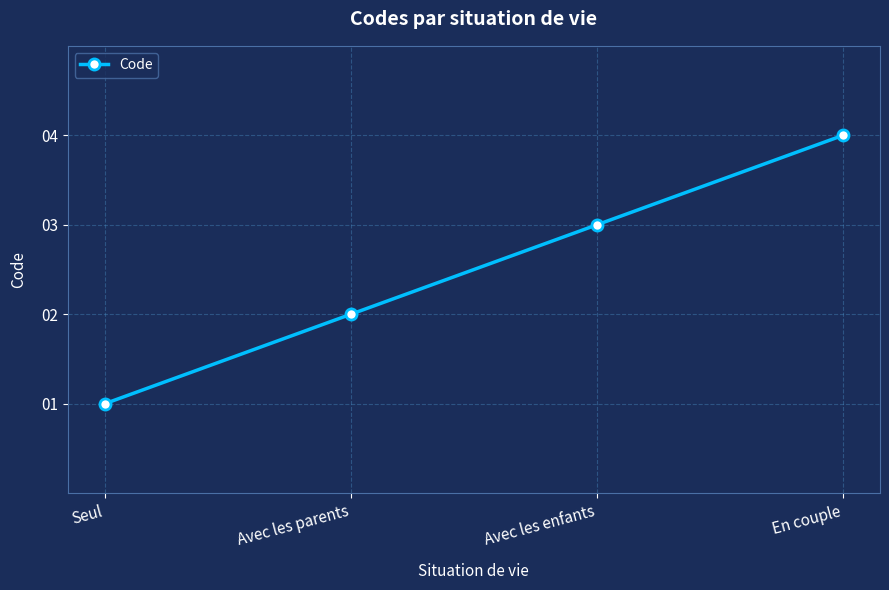

What is the difference between the second highest and second lowest values?

1